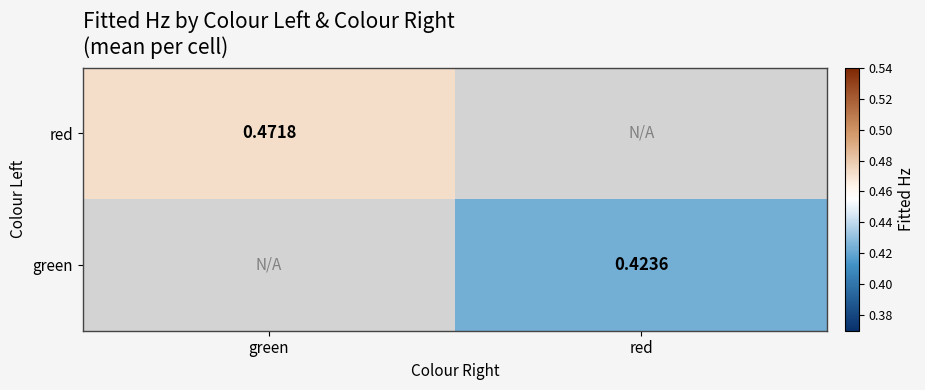

How many positive values does the green series have?

1